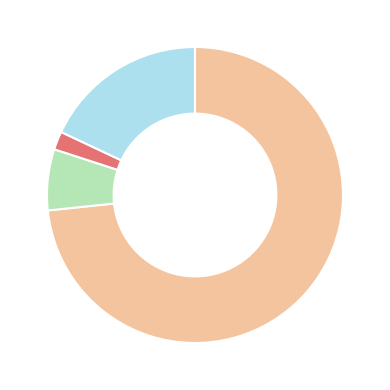

Does any single category account for the majority?

Yes